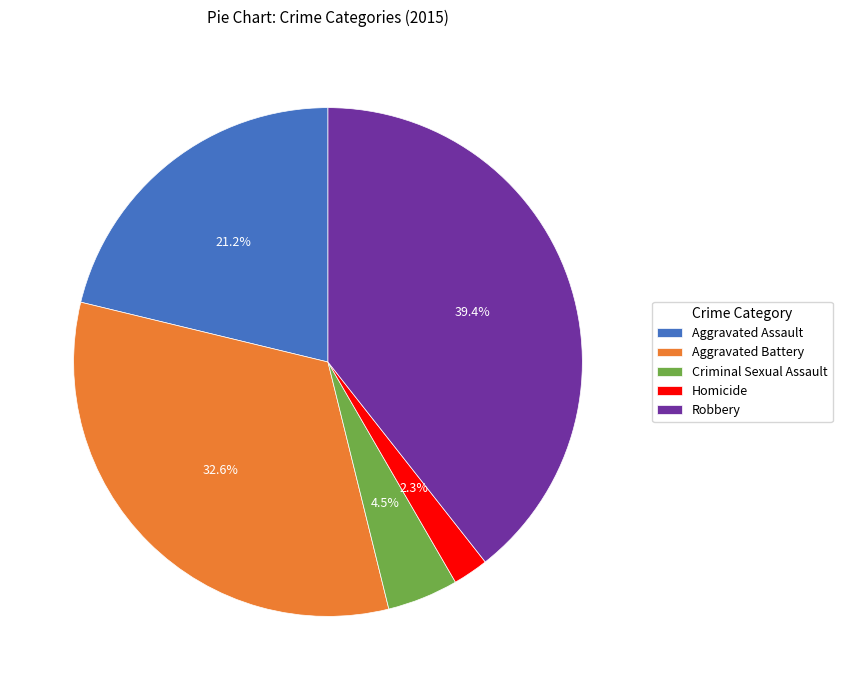

Which has a higher value, Aggravated Battery or Homicide?

Aggravated Battery